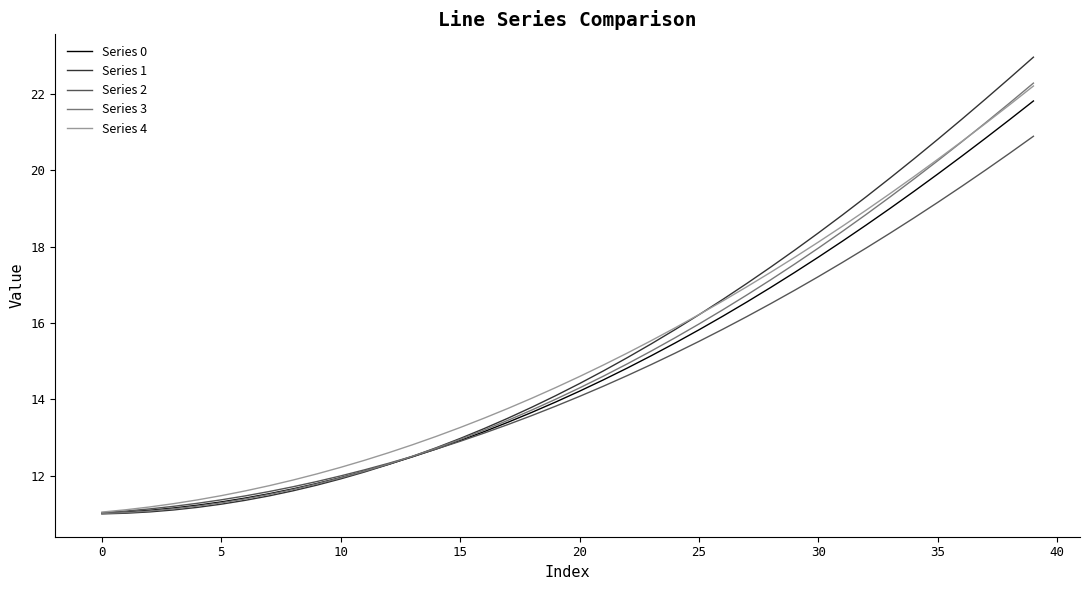

What is the minimum value shown in the chart?

11.0